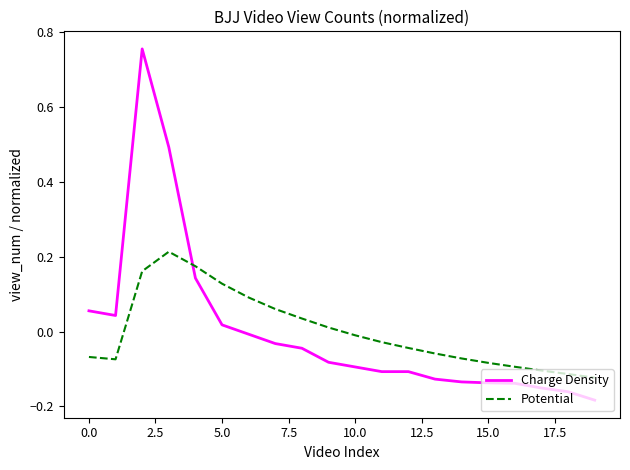

Which series ends up on top after the final intersection of Potential and Charge Density?

Potential